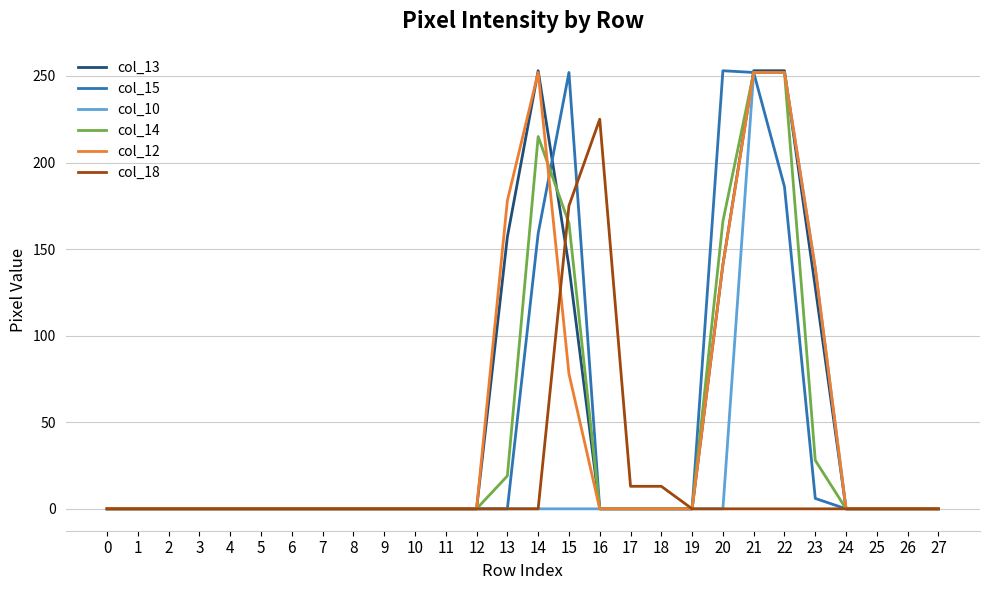

Between 6 and 20, which series saw the biggest shift?

col_15